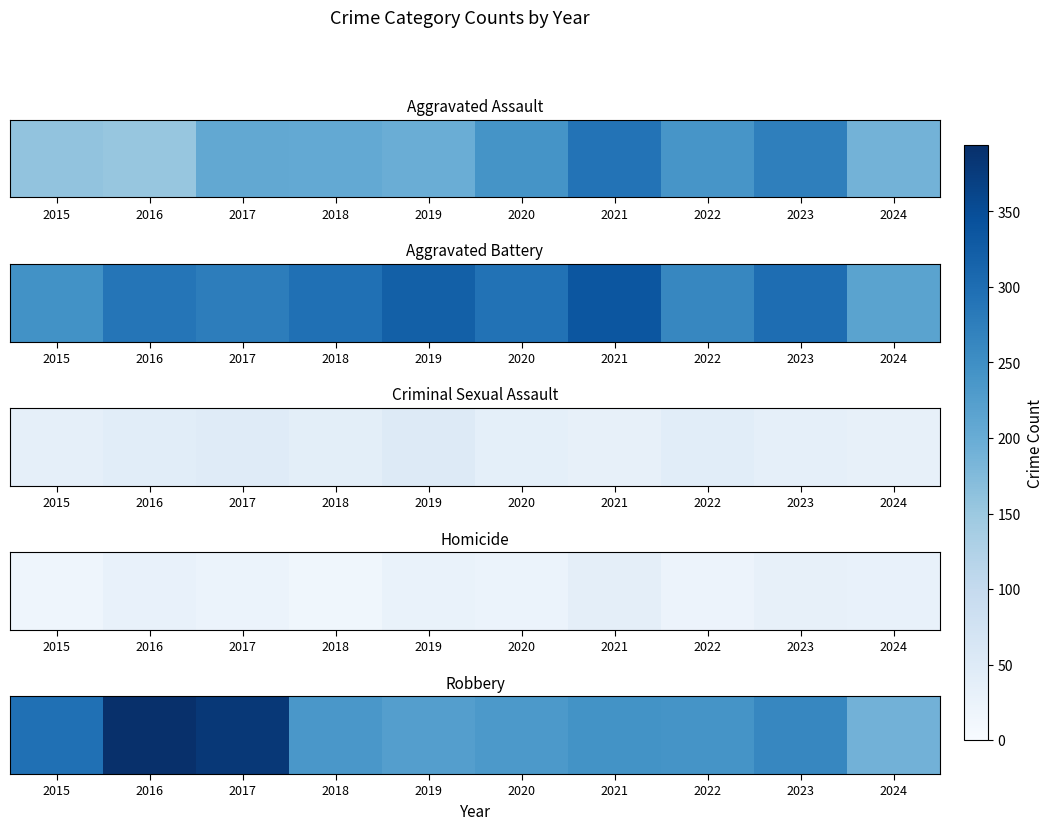

Which label corresponds to the largest value in the chart?

2016